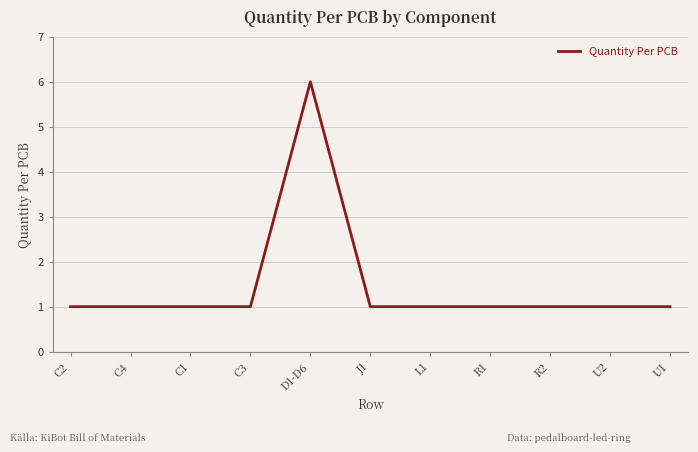

What is the difference between the maximum and minimum values?

5